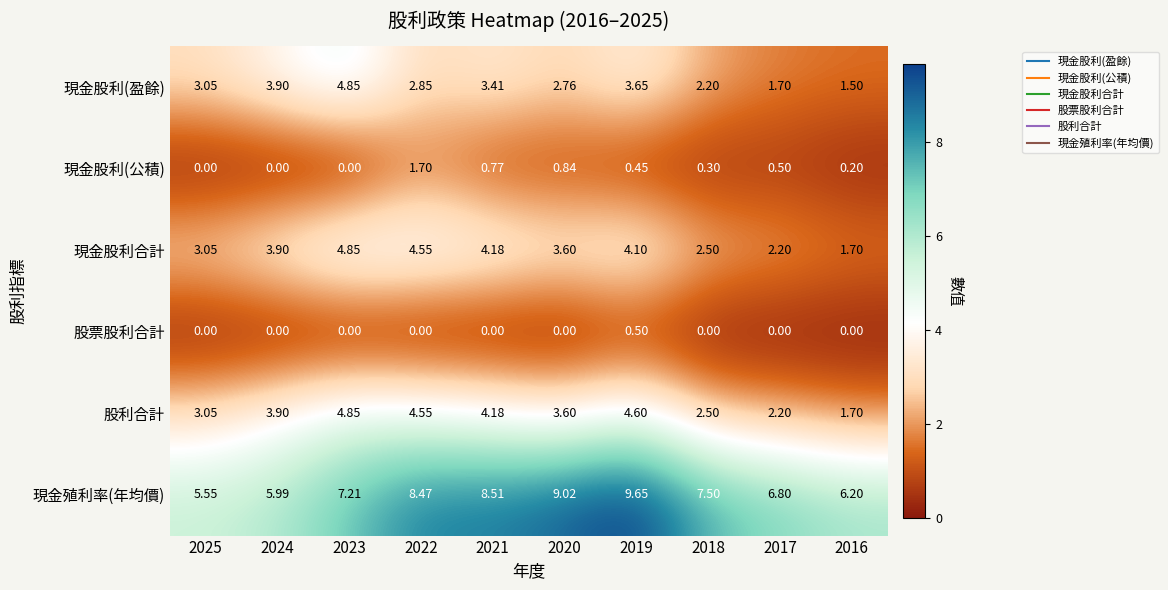

Which series has the widest spread of values?

現金殖利率(年均價)